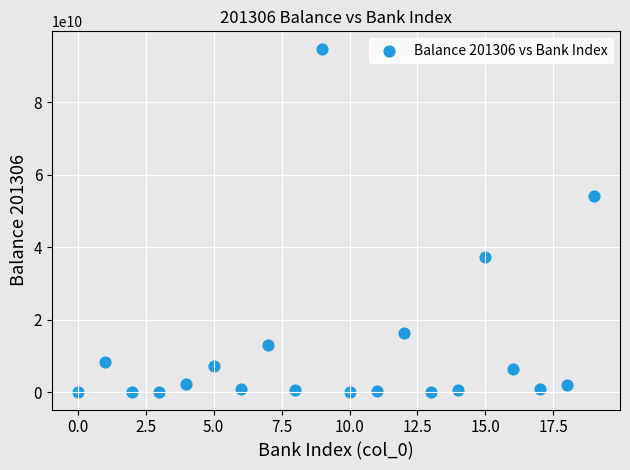

What Y value in the scatter plot is closest to 47412982039?

54118379819.9